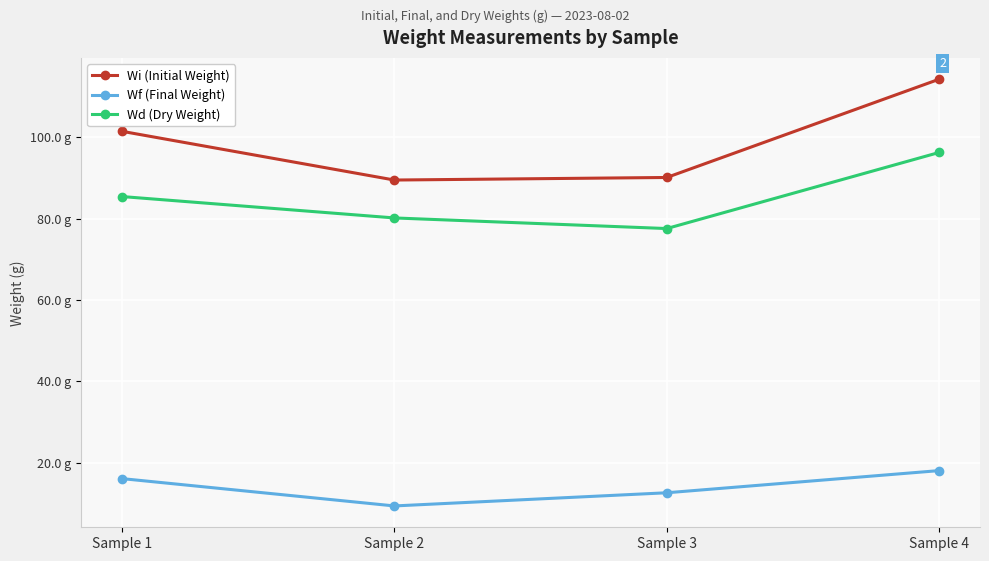

What is the difference between the maximum and second lowest values in the Wf (Final Weight) series?

5.5